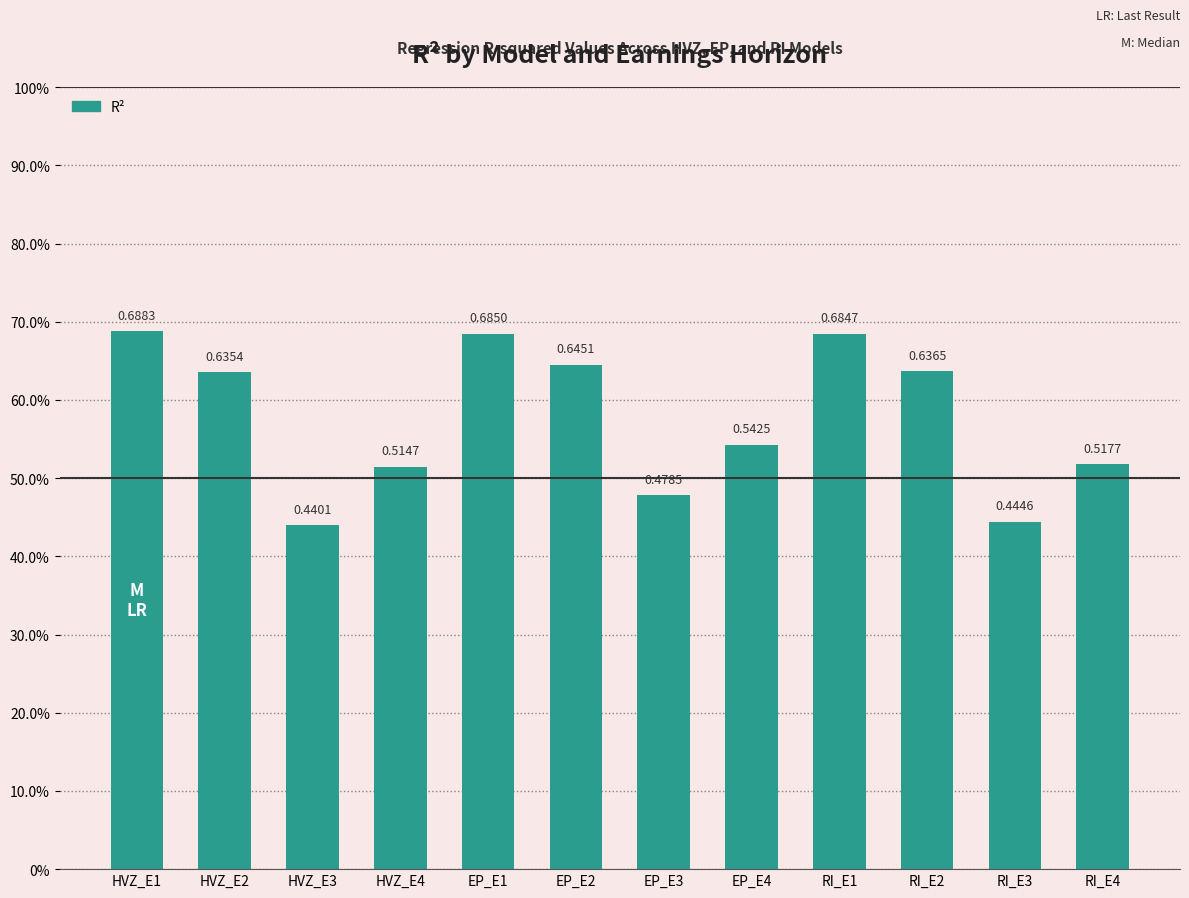

What is the value of the 10th bar from the left?

0.6